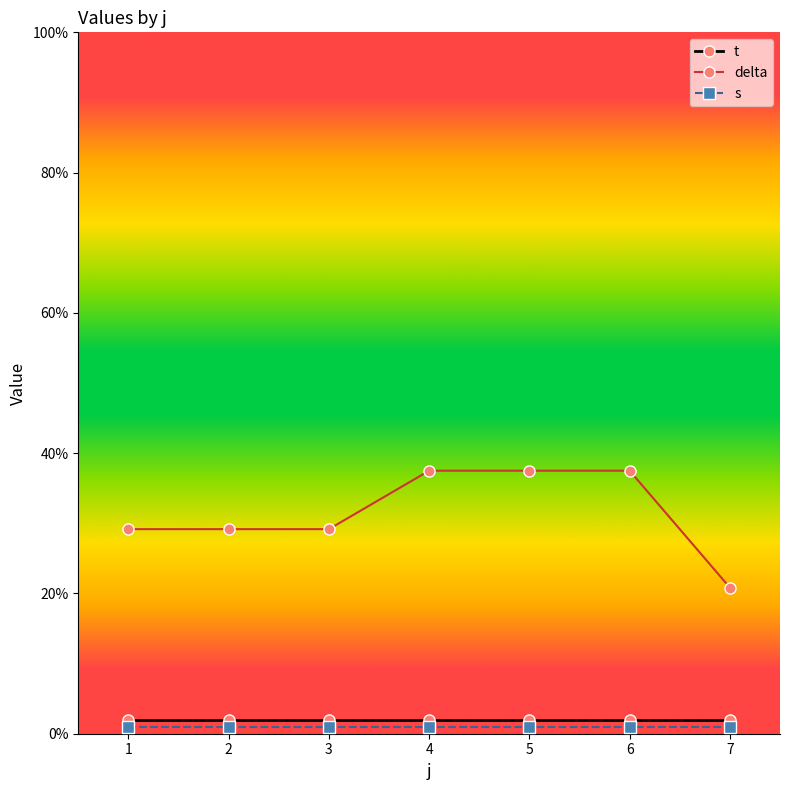

True or false: s and t cross at least once.

False